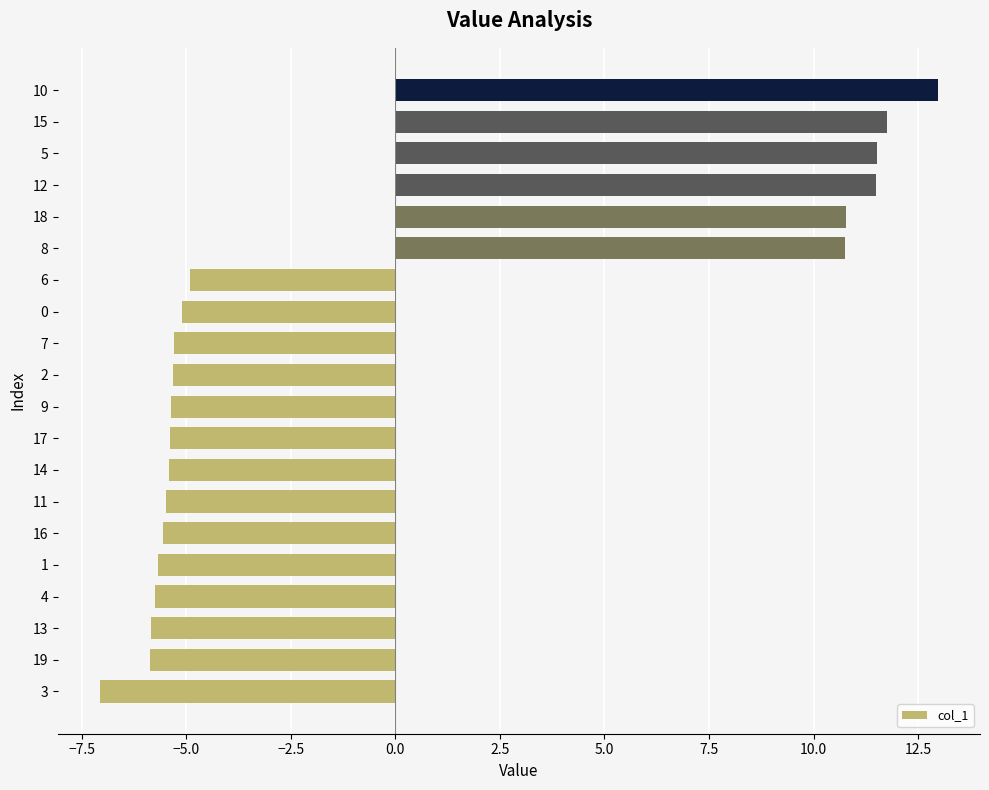

At which category does the chart reach its peak across all series?

10